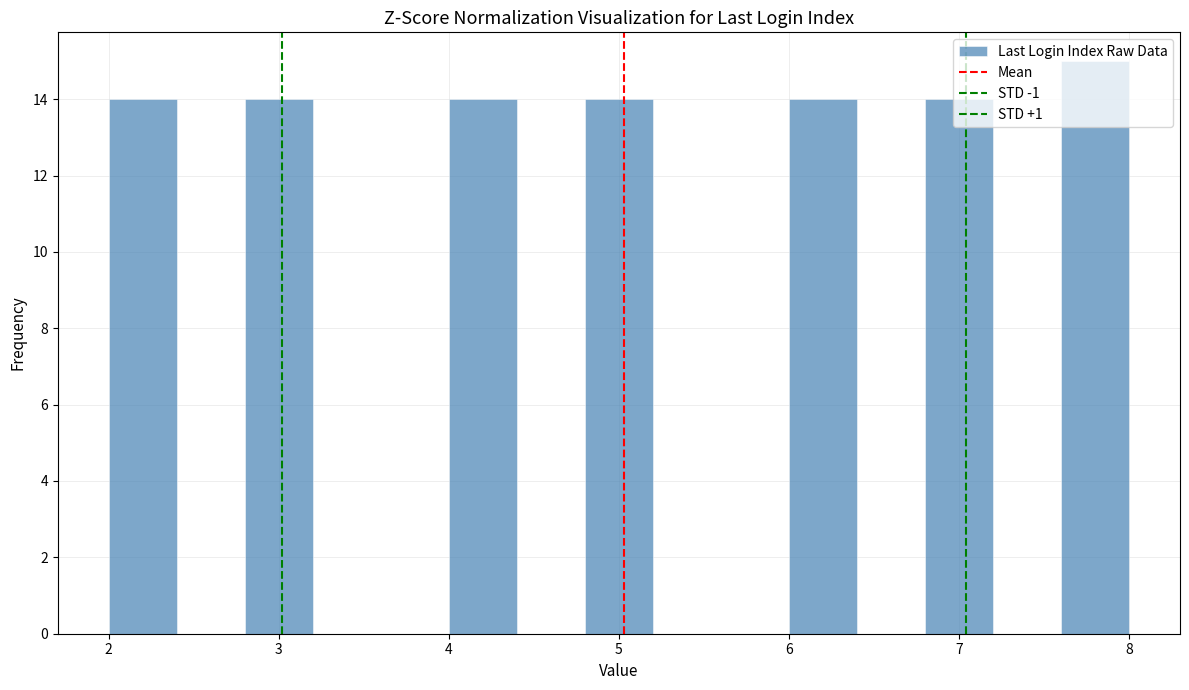

Reading left to right, list every bar in this chart as the range it spans on the x-axis followed by its height. The values are not printed on the chart, so give them approximately, as read against the axis.

2.0 to 2.4: 14
2.4 to 2.8: 0
2.8 to 3.2: 14
3.2 to 3.6: 0
3.6 to 4.0: 0
4.0 to 4.4: 14
4.4 to 4.8: 0
4.8 to 5.2: 14
5.2 to 5.6: 0
5.6 to 6.0: 0
6.0 to 6.4: 14
6.4 to 6.8: 0
6.8 to 7.2: 14
7.2 to 7.6: 0
7.6 to 8.0: 15